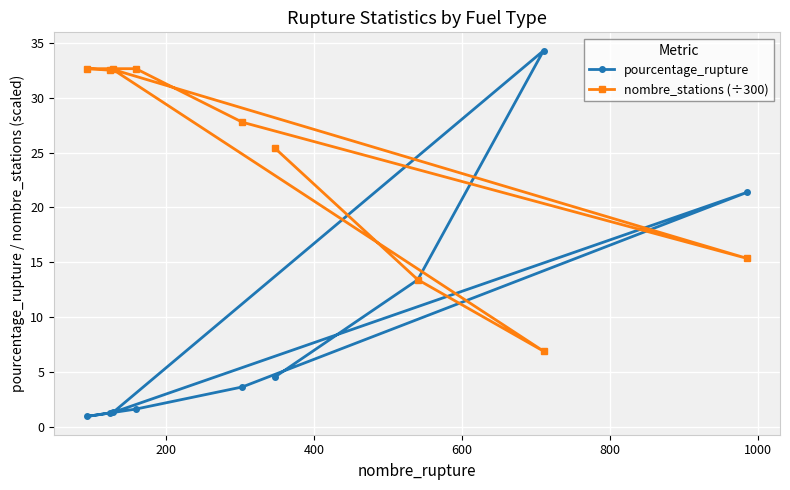

How many data points in nombre_stations (÷300) are above 27?

5